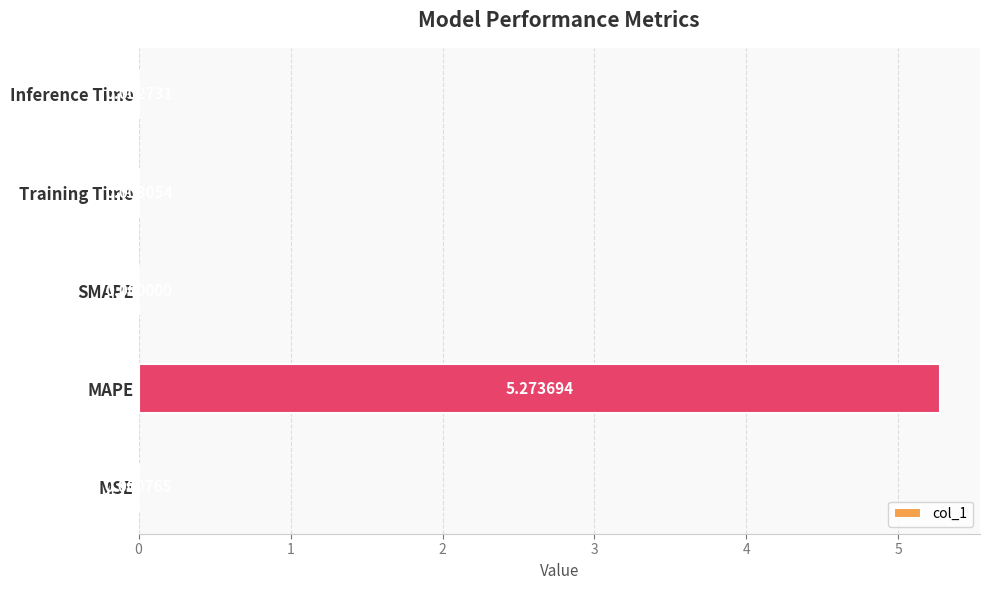

Which has a higher value, MSE or Training Time?

Training Time